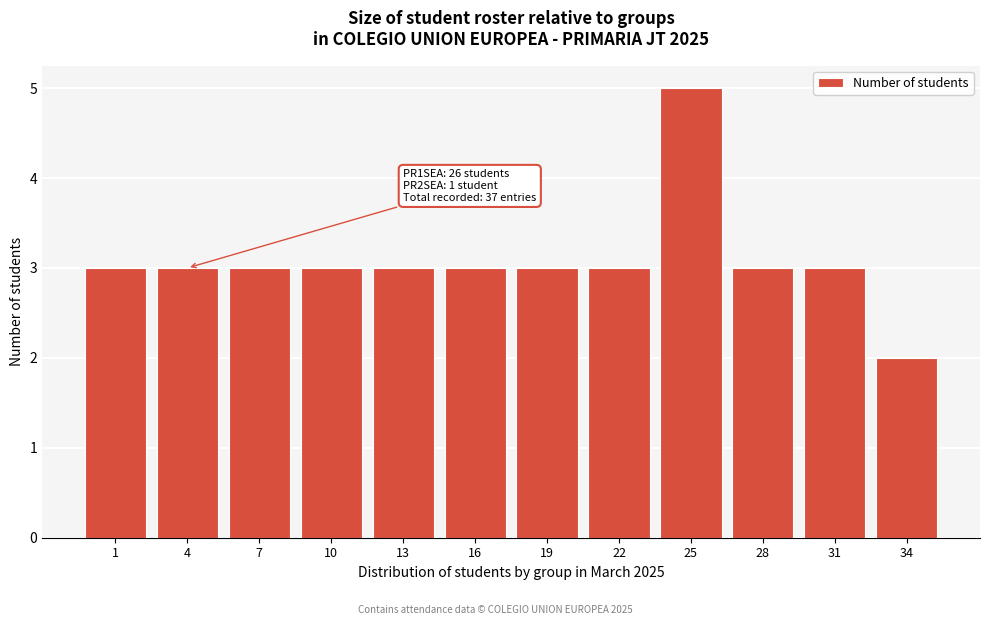

Reading left to right, transcribe all the data shown in this chart.

1=3	4=3	7=3	10=3	13=3	16=3	19=3	22=3	25=5	28=3	31=3	34=2